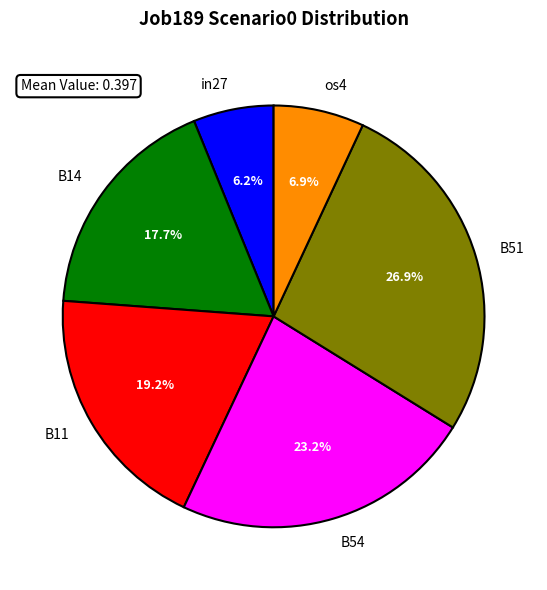

The B11 slice represents 13% of the pie. True or false?

False